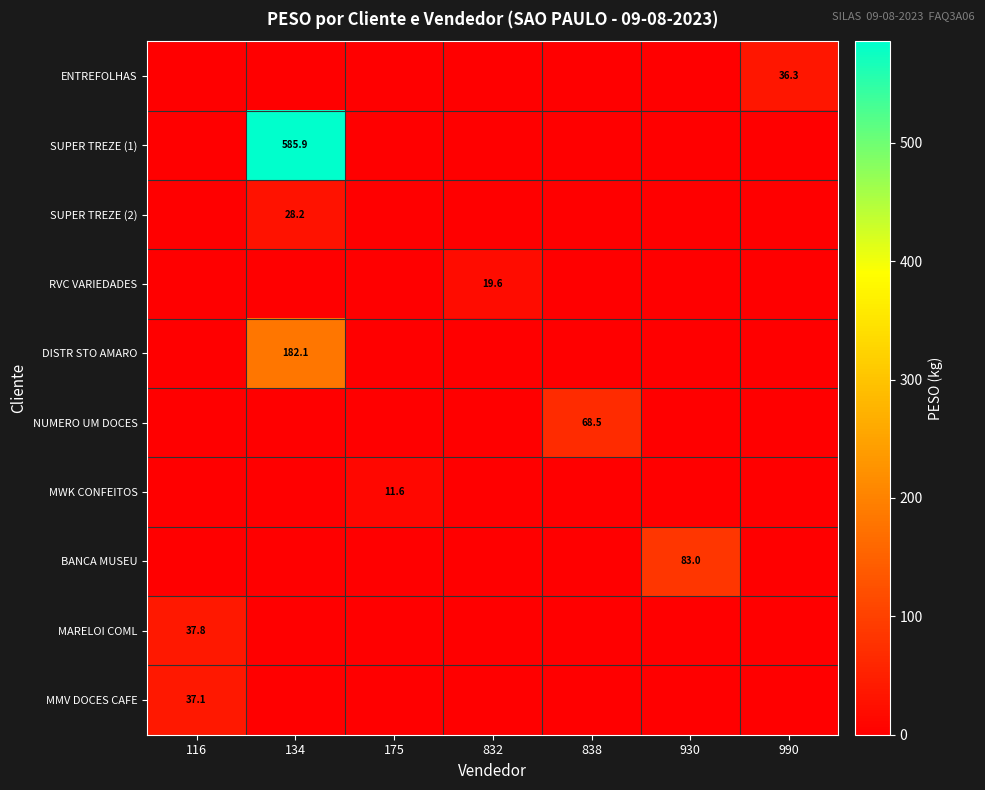

The SUPER TREZE (1) series shows 585.9 at 134. True or false?

True